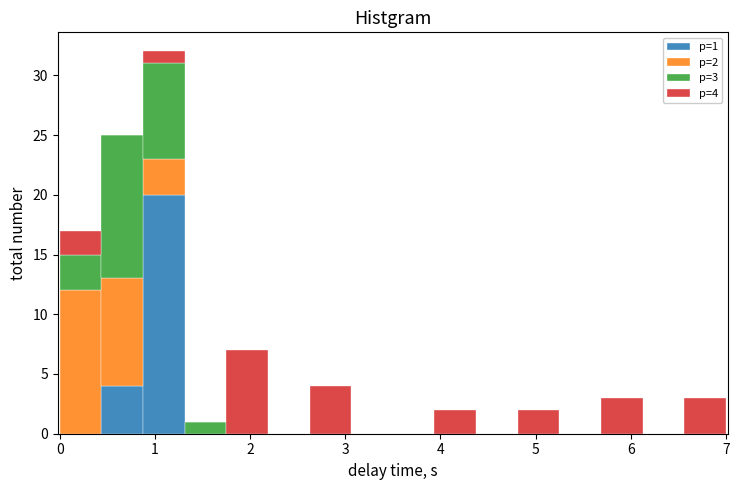

Which range on the x-axis has the tallest stacked bar (by total height)?

0.9 to 1.3